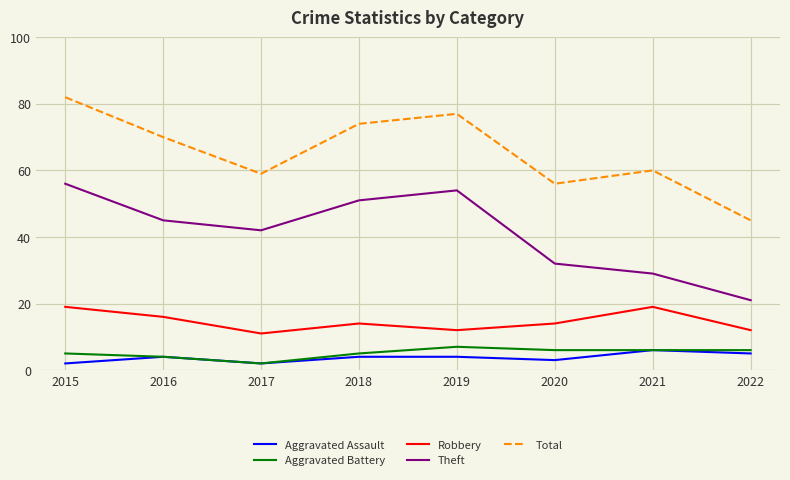

In Total, how many points are higher than both neighbors (excluding endpoints)?

2